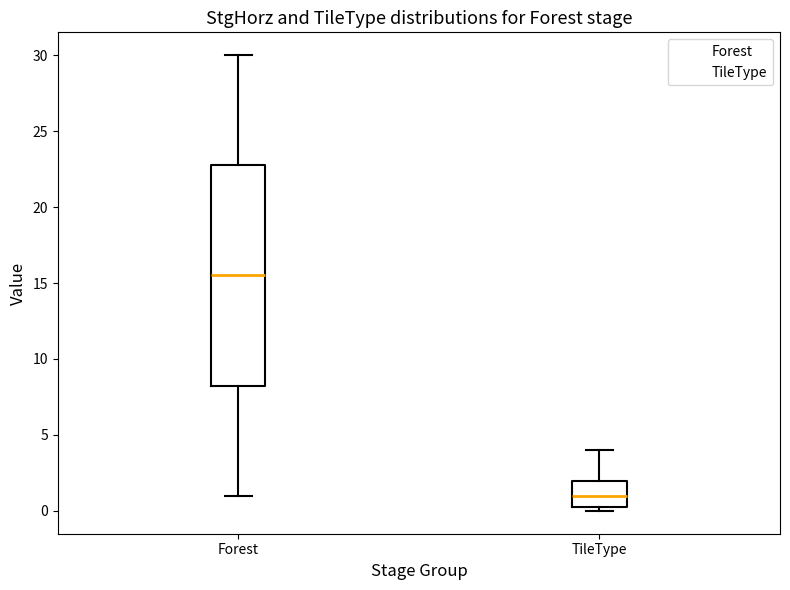

Reading left to right, transcribe this box plot: for each box, give where its median line is, the range the box spans, and where its two whiskers end, as read against the y-axis. The values are not printed on the chart, so give them approximately, as read against the axis.

Forest: median 15.5, box 8.5 to 23.0, whiskers 1.0 to 30.0
TileType: median 1.0, box 0.5 to 2.0, whiskers 0.0 to 4.0